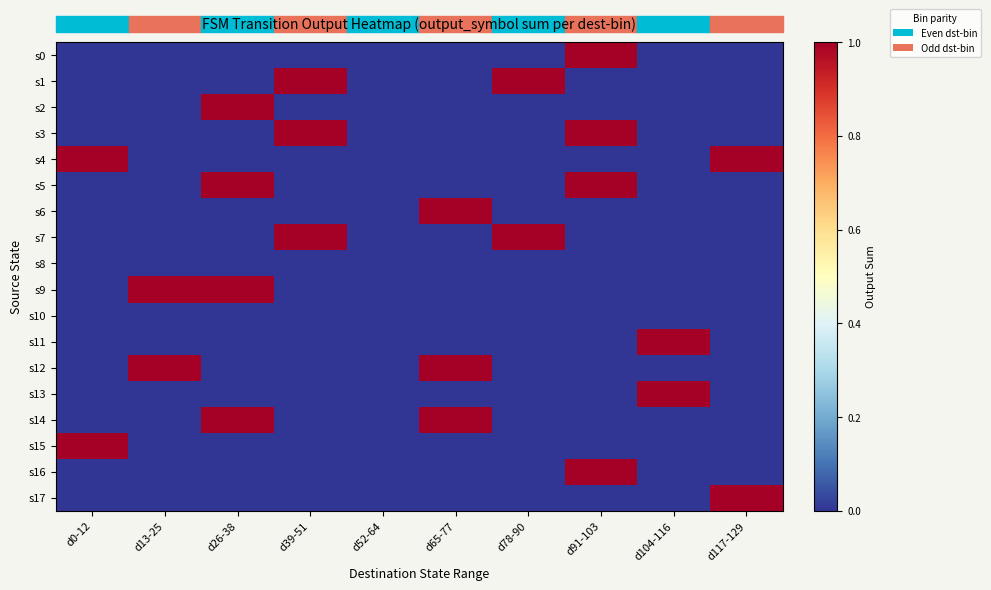

Reading left to right, list all the values displayed in this chart.

s0: d0-12=0	d13-25=0	d26-38=0	d39-51=0	d52-64=0	d65-77=0	d78-90=0	d91-103=1	d104-116=0	d117-129=0
s1: d0-12=0	d13-25=0	d26-38=0	d39-51=1	d52-64=0	d65-77=0	d78-90=1	d91-103=0	d104-116=0	d117-129=0
s2: d0-12=0	d13-25=0	d26-38=1	d39-51=0	d52-64=0	d65-77=0	d78-90=0	d91-103=0	d104-116=0	d117-129=0
s3: d0-12=0	d13-25=0	d26-38=0	d39-51=1	d52-64=0	d65-77=0	d78-90=0	d91-103=1	d104-116=0	d117-129=0
s4: d0-12=1	d13-25=0	d26-38=0	d39-51=0	d52-64=0	d65-77=0	d78-90=0	d91-103=0	d104-116=0	d117-129=1
s5: d0-12=0	d13-25=0	d26-38=1	d39-51=0	d52-64=0	d65-77=0	d78-90=0	d91-103=1	d104-116=0	d117-129=0
s6: d0-12=0	d13-25=0	d26-38=0	d39-51=0	d52-64=0	d65-77=1	d78-90=0	d91-103=0	d104-116=0	d117-129=0
s7: d0-12=0	d13-25=0	d26-38=0	d39-51=1	d52-64=0	d65-77=0	d78-90=1	d91-103=0	d104-116=0	d117-129=0
s8: d0-12=0	d13-25=0	d26-38=0	d39-51=0	d52-64=0	d65-77=0	d78-90=0	d91-103=0	d104-116=0	d117-129=0
s9: d0-12=0	d13-25=1	d26-38=1	d39-51=0	d52-64=0	d65-77=0	d78-90=0	d91-103=0	d104-116=0	d117-129=0
s10: d0-12=0	d13-25=0	d26-38=0	d39-51=0	d52-64=0	d65-77=0	d78-90=0	d91-103=0	d104-116=0	d117-129=0
s11: d0-12=0	d13-25=0	d26-38=0	d39-51=0	d52-64=0	d65-77=0	d78-90=0	d91-103=0	d104-116=1	d117-129=0
s12: d0-12=0	d13-25=1	d26-38=0	d39-51=0	d52-64=0	d65-77=1	d78-90=0	d91-103=0	d104-116=0	d117-129=0
s13: d0-12=0	d13-25=0	d26-38=0	d39-51=0	d52-64=0	d65-77=0	d78-90=0	d91-103=0	d104-116=1	d117-129=0
s14: d0-12=0	d13-25=0	d26-38=1	d39-51=0	d52-64=0	d65-77=1	d78-90=0	d91-103=0	d104-116=0	d117-129=0
s15: d0-12=1	d13-25=0	d26-38=0	d39-51=0	d52-64=0	d65-77=0	d78-90=0	d91-103=0	d104-116=0	d117-129=0
s16: d0-12=0	d13-25=0	d26-38=0	d39-51=0	d52-64=0	d65-77=0	d78-90=0	d91-103=1	d104-116=0	d117-129=0
s17: d0-12=0	d13-25=0	d26-38=0	d39-51=0	d52-64=0	d65-77=0	d78-90=0	d91-103=0	d104-116=0	d117-129=1